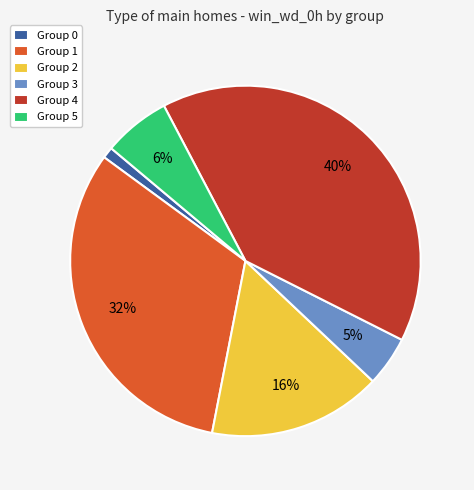

True or false: Group 3 accounts for 5% of the total.

True